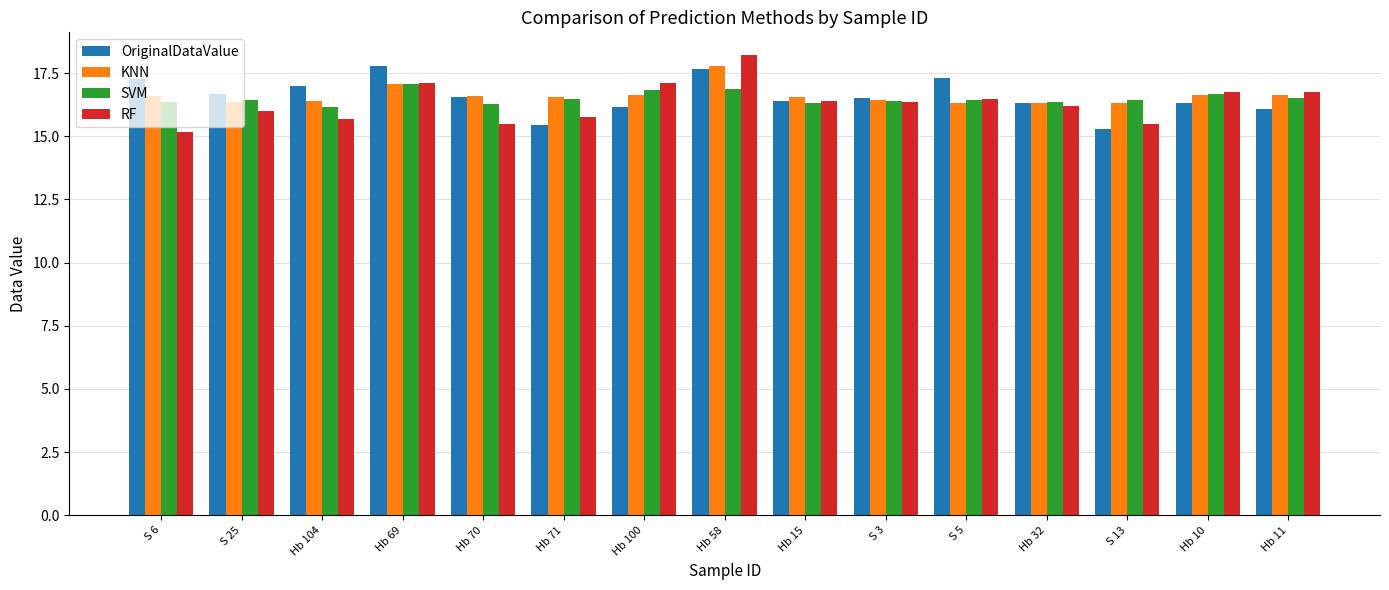

What are all the series names shown in the legend?

OriginalDataValue, KNN, SVM, RF